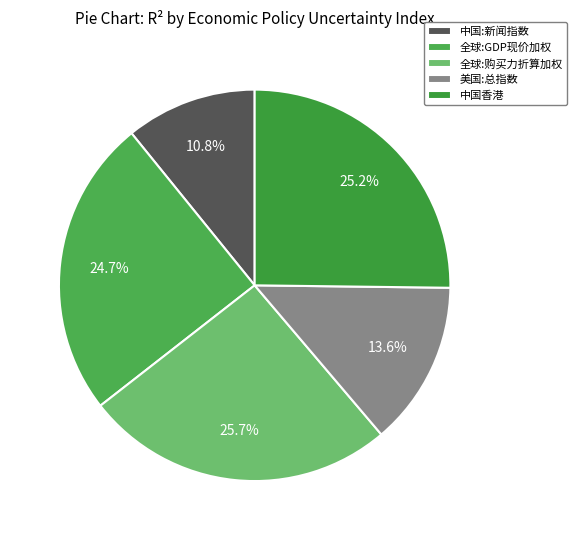

Rank the categories by value from highest to lowest.

全球:经济政策不确定性指数:按购买力折算GDP加权平均, 中国香港:经济政策不确定性指数, 全球:经济政策不确定性指数:按GDP现价加权平均, 美国:经济政策不确定性指数:总指数, 中国:经济政策不确定性指数:新闻指数